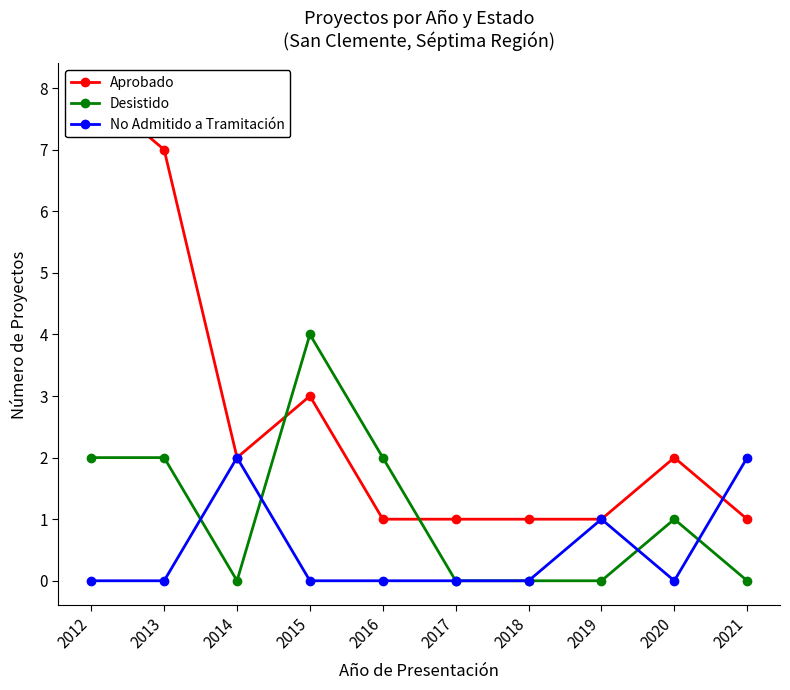

Is the value of Desistido at 2019 greater than the value of Aprobado at 2021?

No